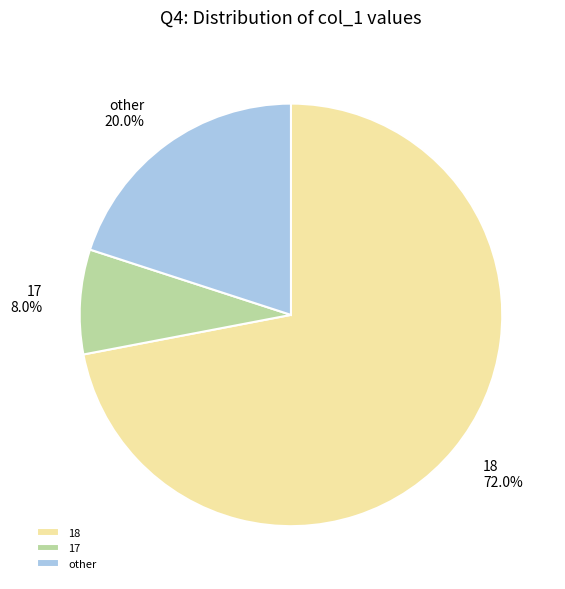

Is 18 the majority of the pie?

Yes